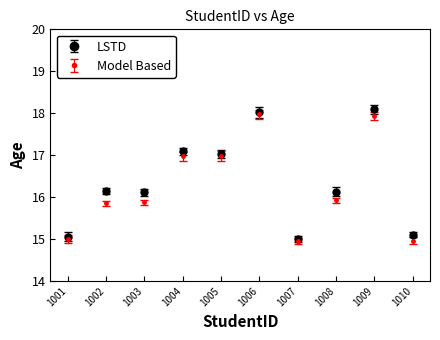

Is the value of Model Based at 1009 greater than the value of LSTD at 1008?

Yes